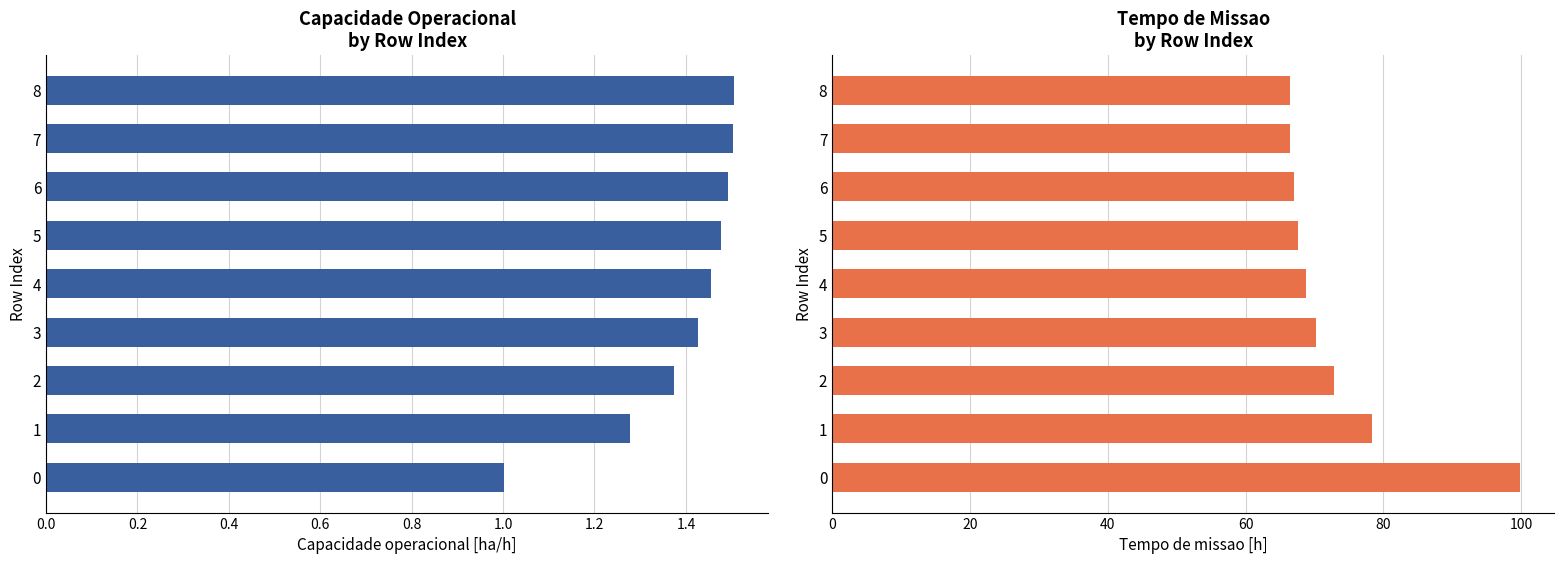

What position from the left is 0.6?

4